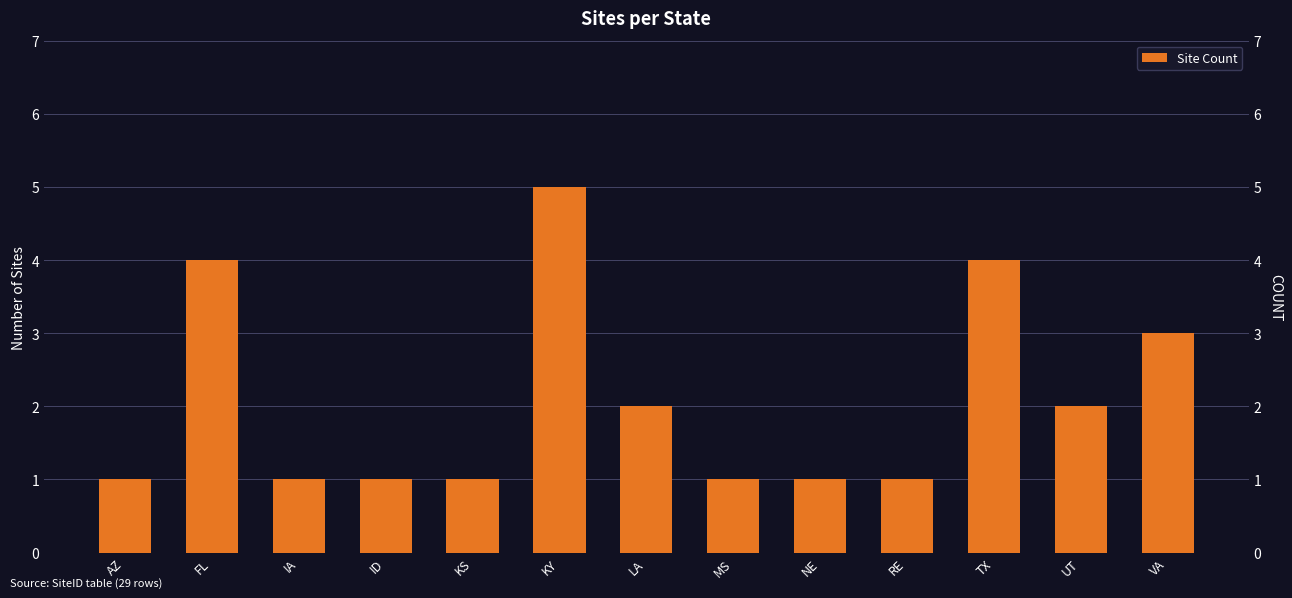

Reading left to right, what are all the values shown in this chart?

1	4	1	1	1	5	2	1	1	1	4	2	3